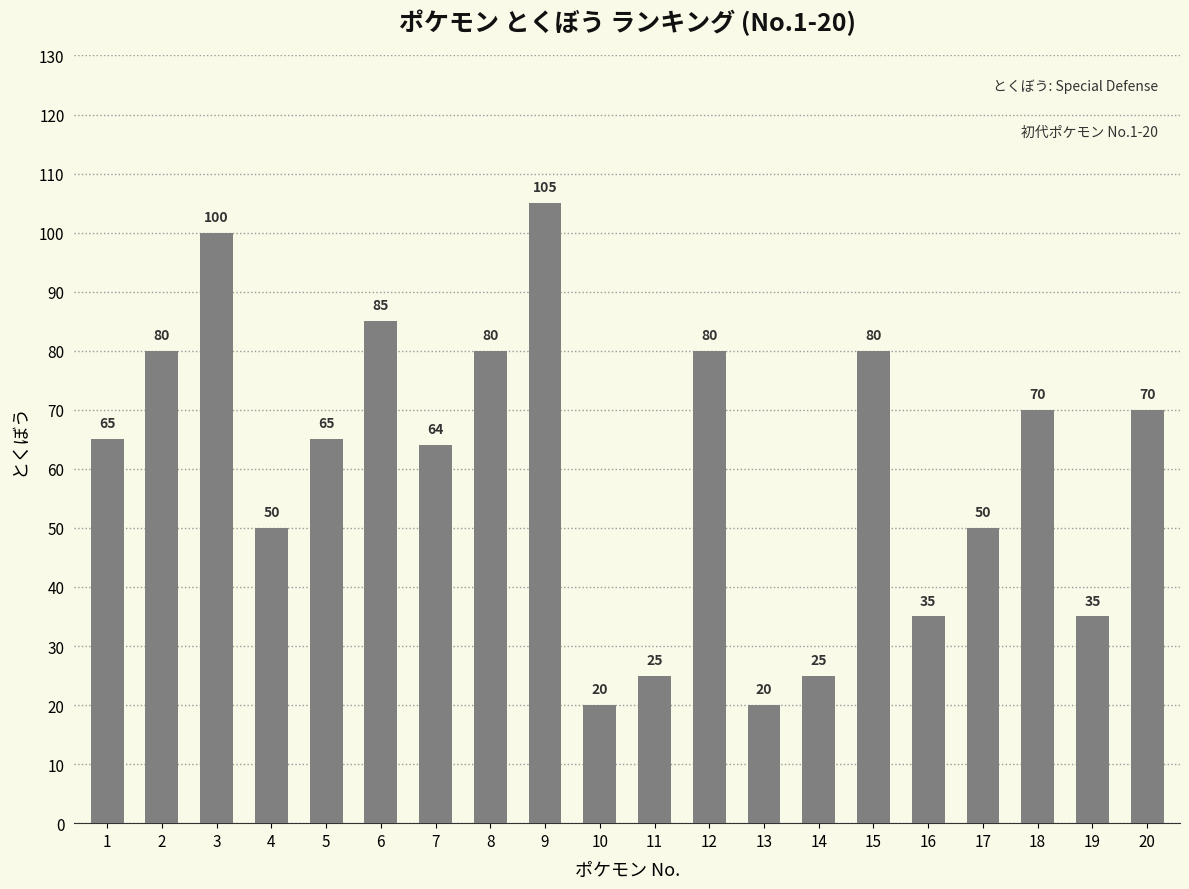

Which category has the highest value across all series?

9